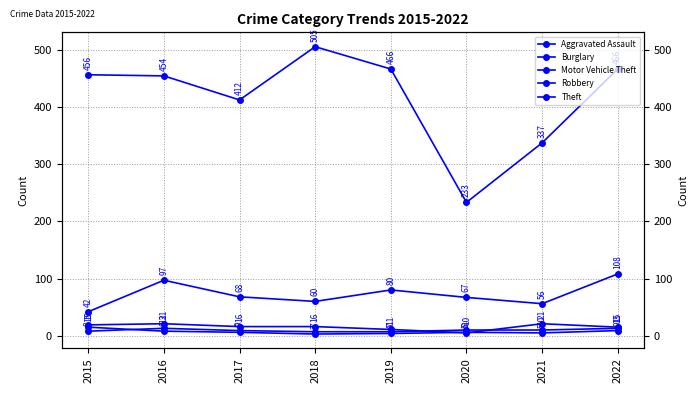

How many categories are shown in the chart?

8